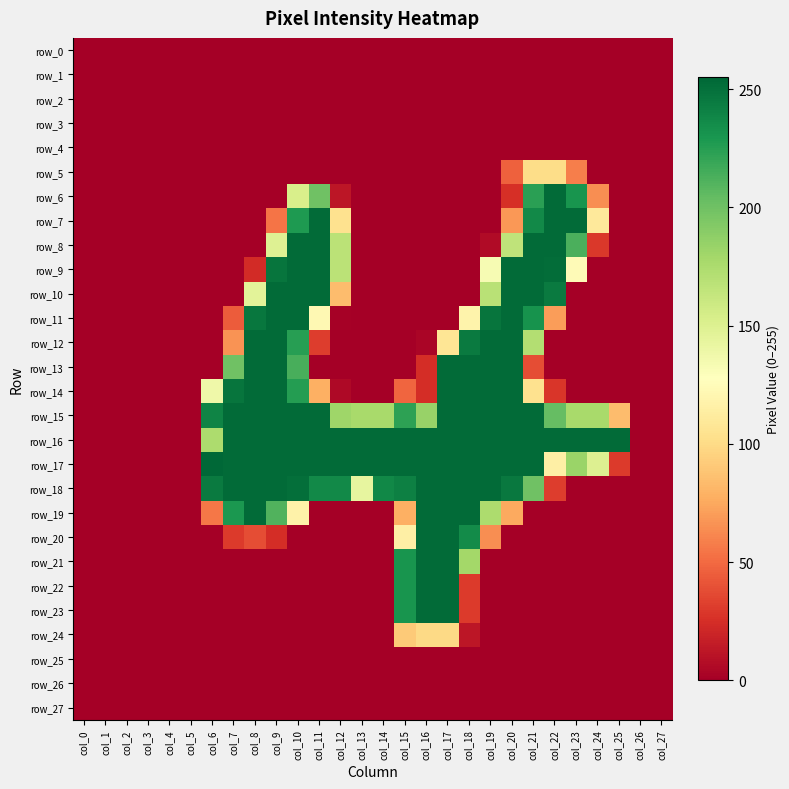

At how many categories does at least one series exceed 173?

20